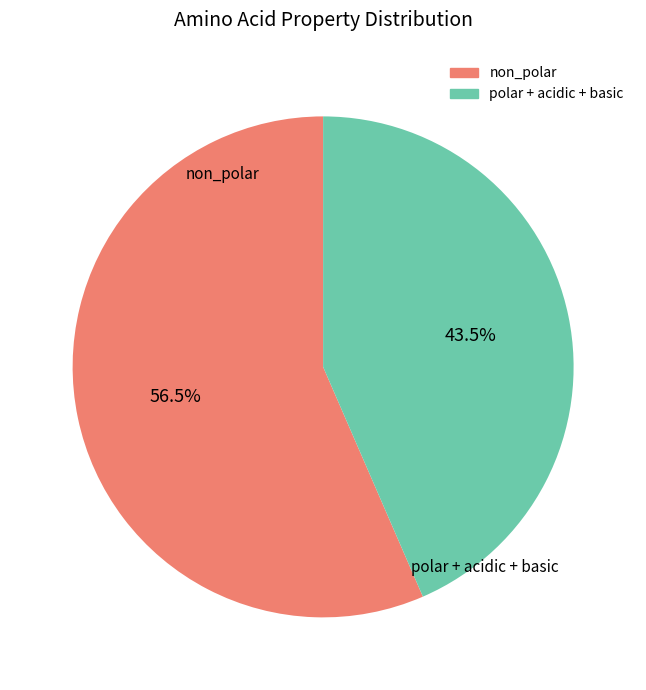

To the nearest percent, what is the average slice percentage?

50%